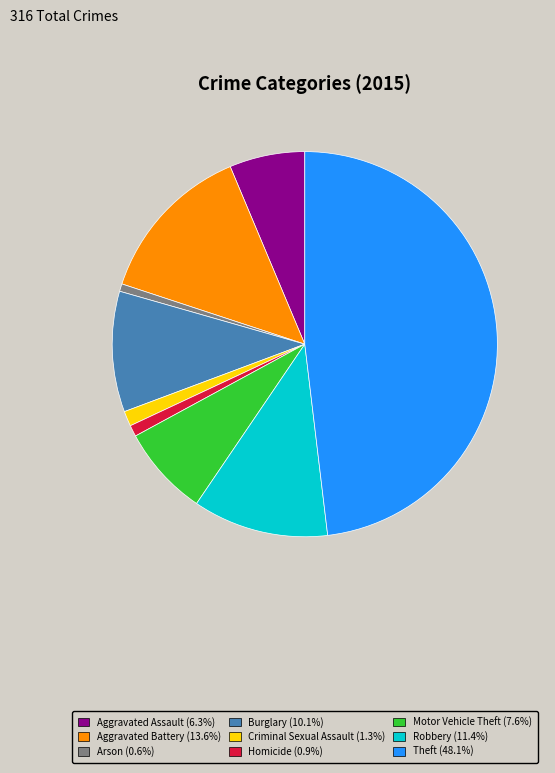

How many segments does this pie chart have?

9